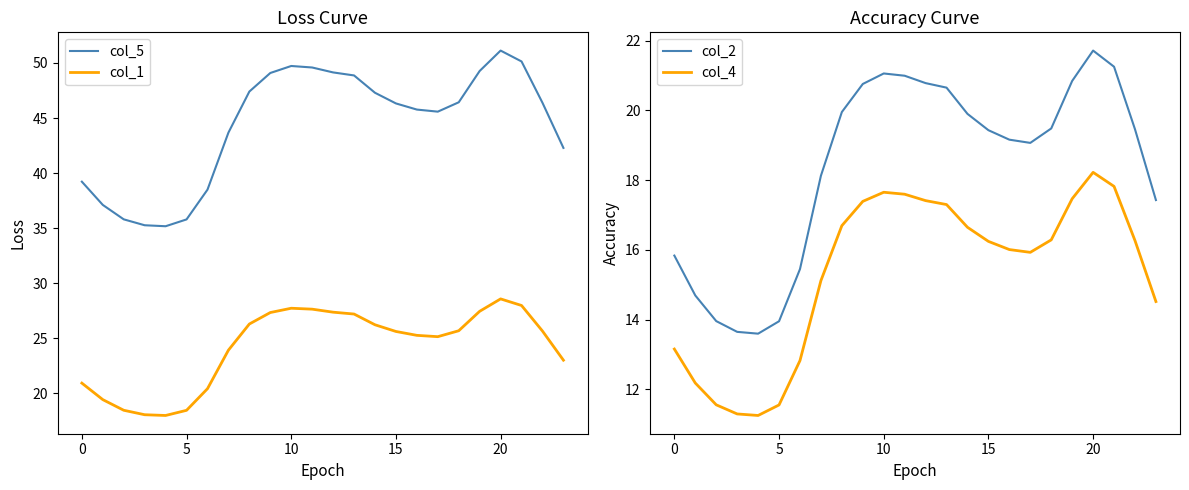

What is the sum of the col_4 values at 21 and 19?

35.3